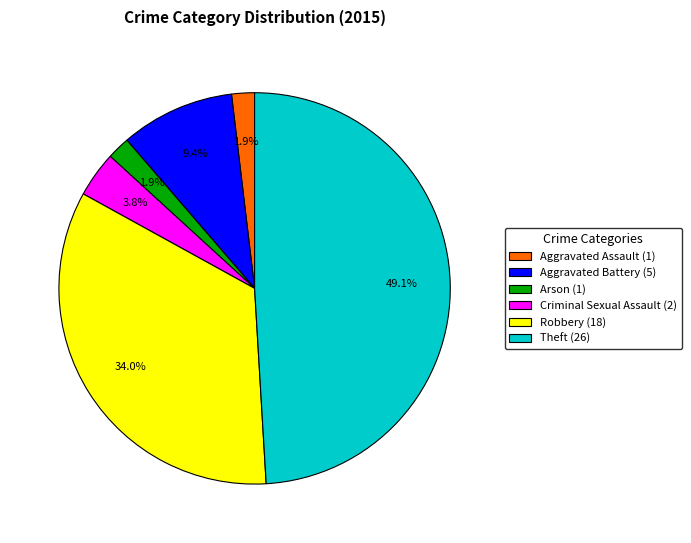

To the nearest percent, what percentage of the pie is Arson?

2%